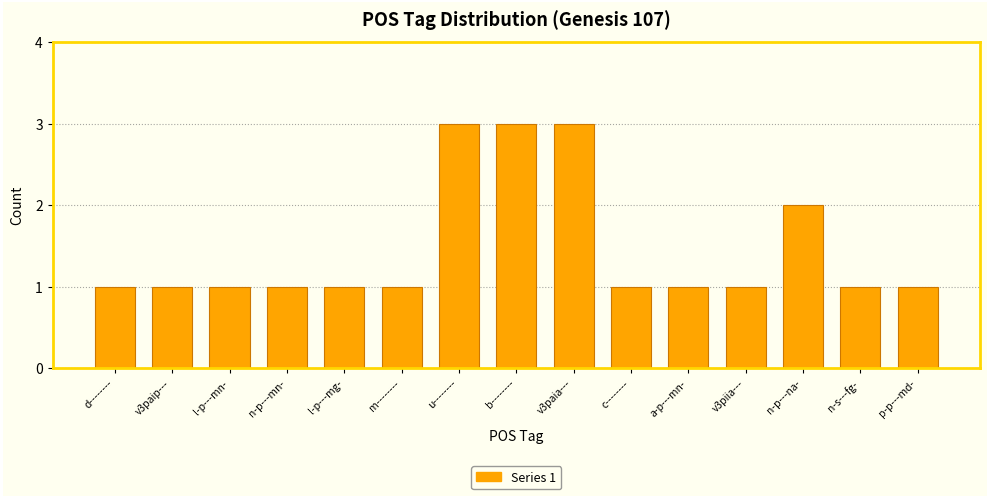

How many distinct data groups are displayed?

1